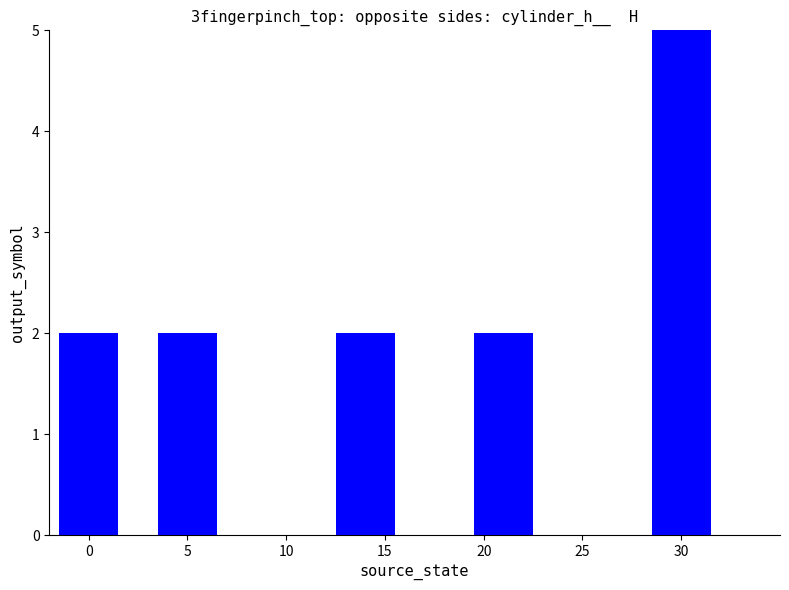

What is the change in value from 5 to 30?

+3